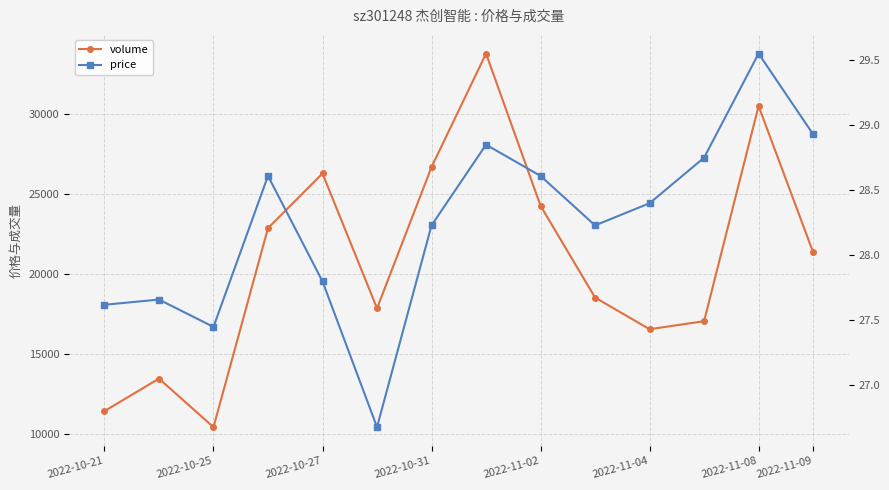

How many data points in price are above 28?

9